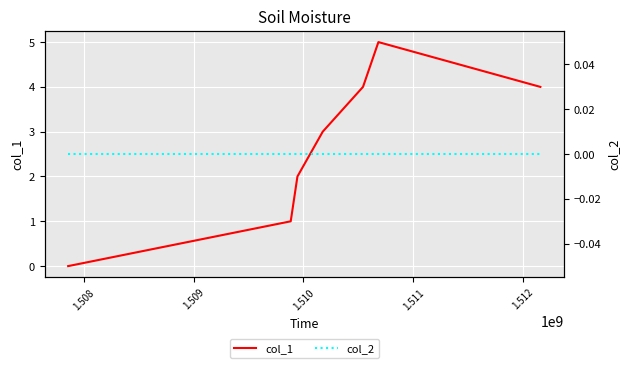

True or false: col_1 and col_2 intersect in this chart.

False